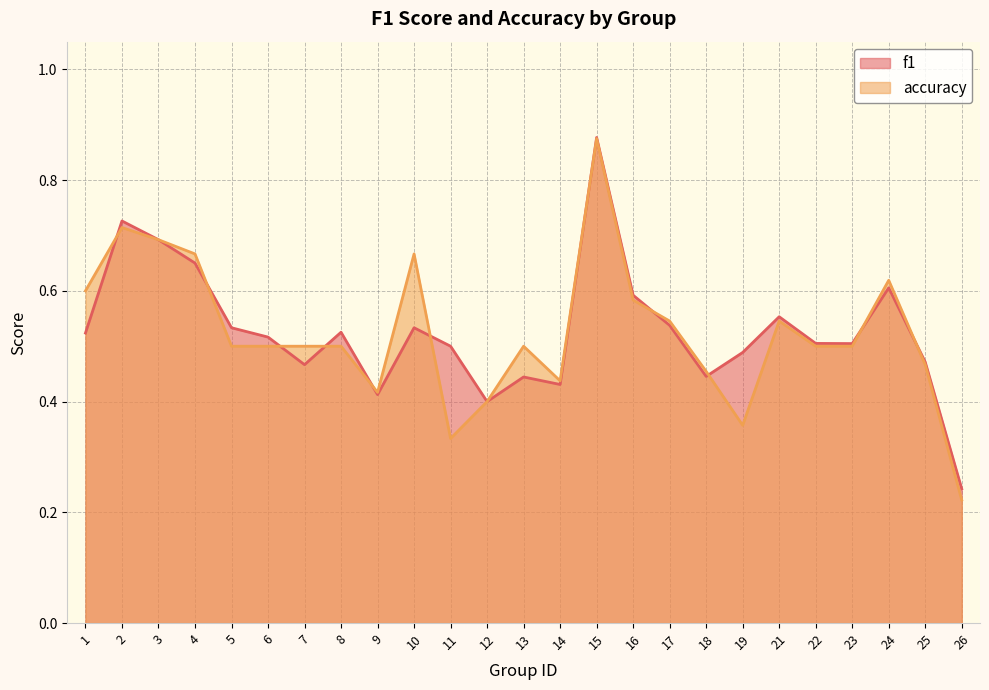

How many lines are shown in the chart?

2